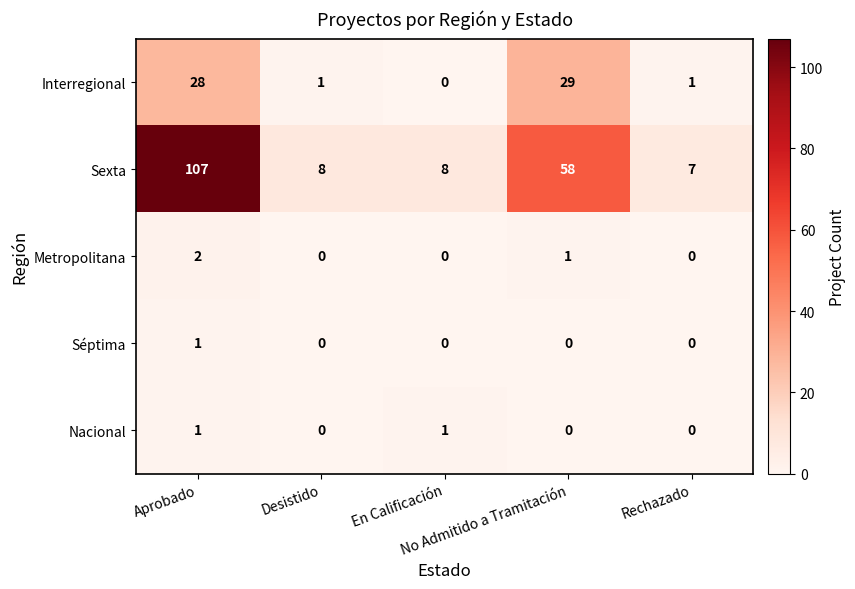

What is the difference between the highest and lowest values at No Admitido a Tramitación?

58